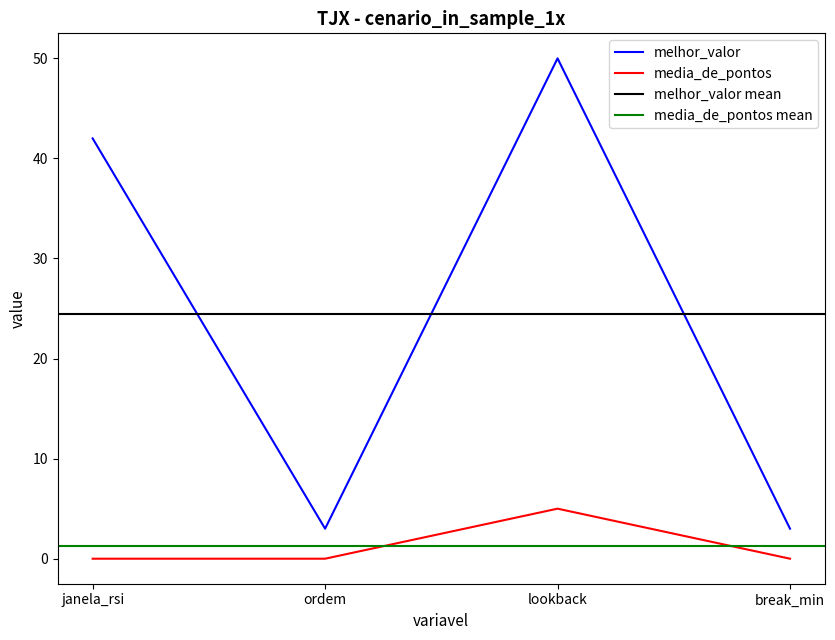

Reading left to right, what are all the values shown in this chart?

melhor_valor: 42	3	50	3
media_de_pontos: 0	0	5	0